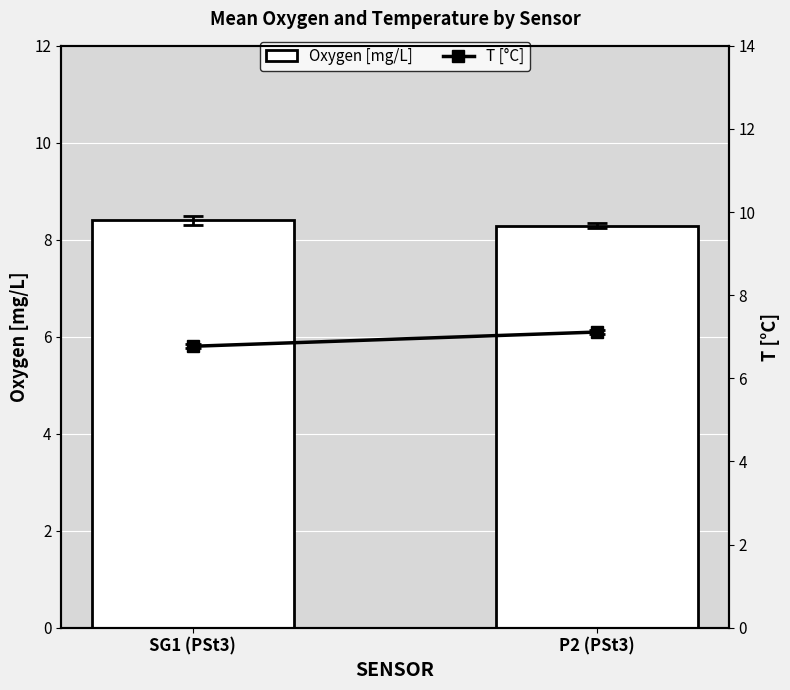

What is the value of the 1st bar from the left?

8.4